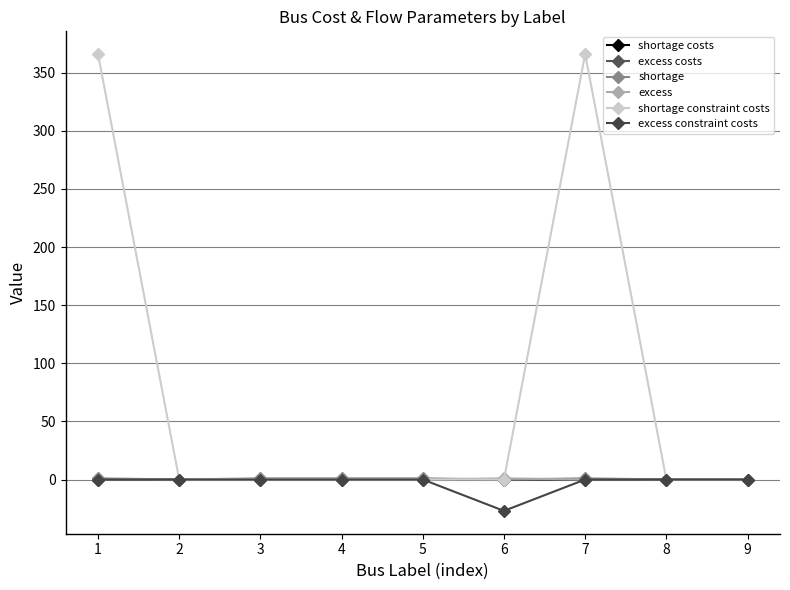

Between which two adjacent categories do shortage constraint costs and excess first intersect?

6 and 7